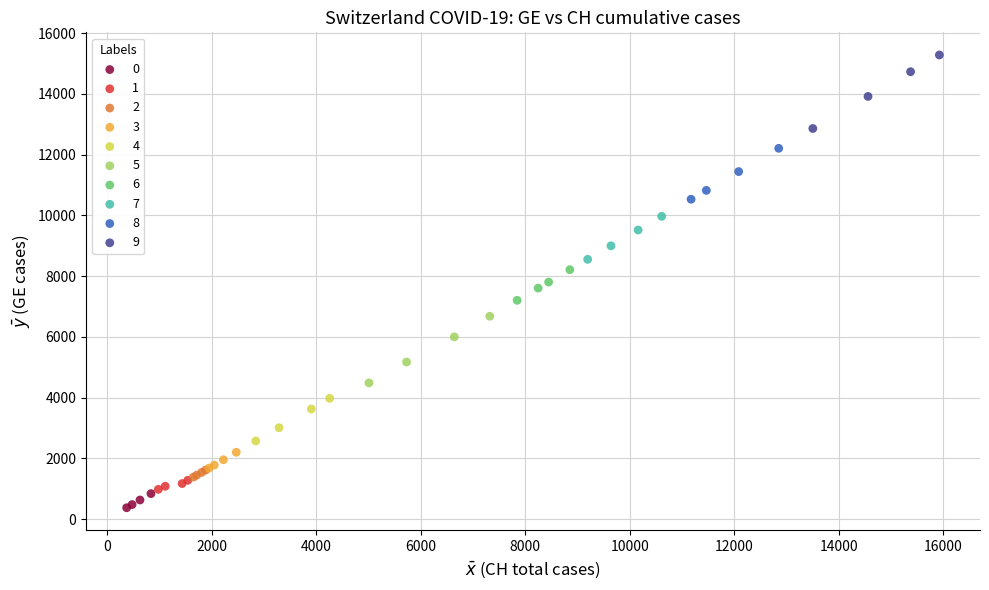

Which series contains the highest Y value?

9